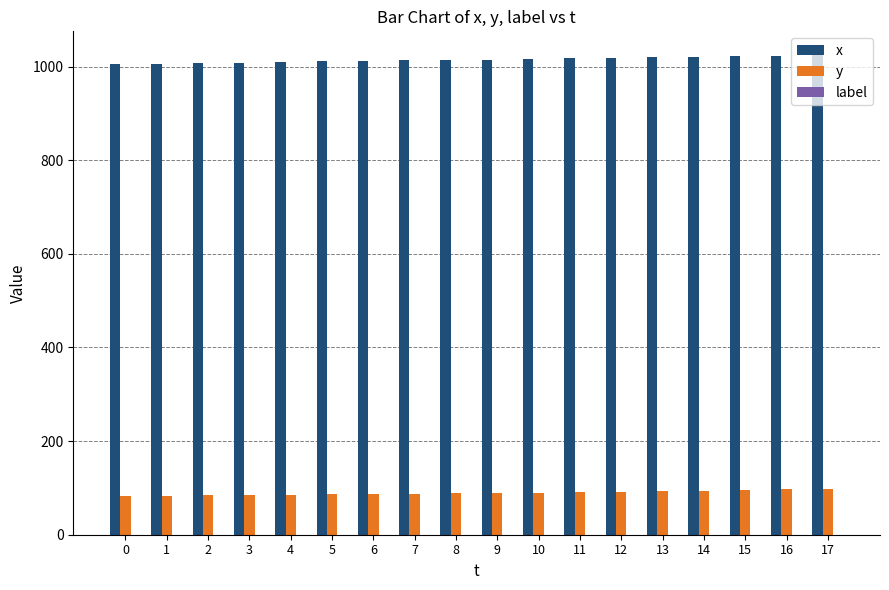

The value of x at 5 is 1011. True or false?

True